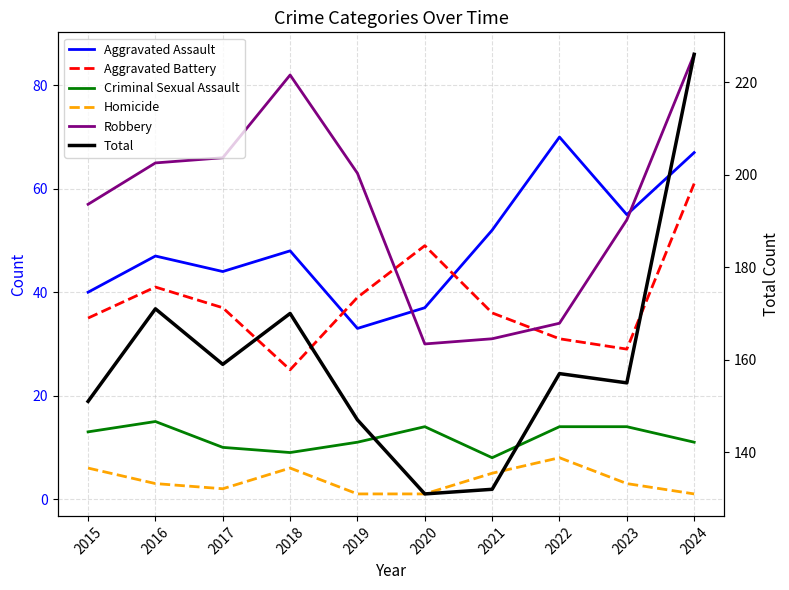

Which series has the largest range (max minus min)?

Total